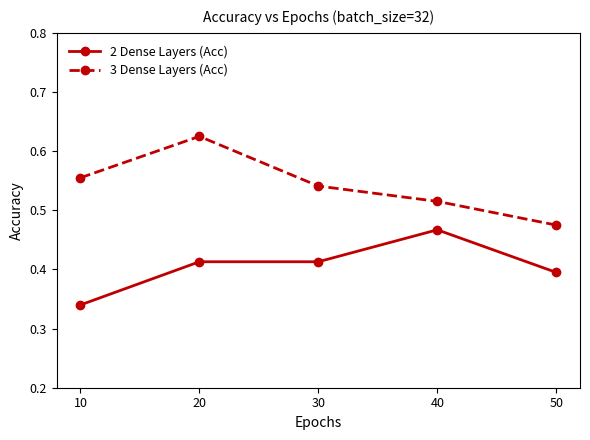

Is the value of 2 Dense Layers (Acc) at 20 greater than the value of 3 Dense Layers (Acc) at 30?

No